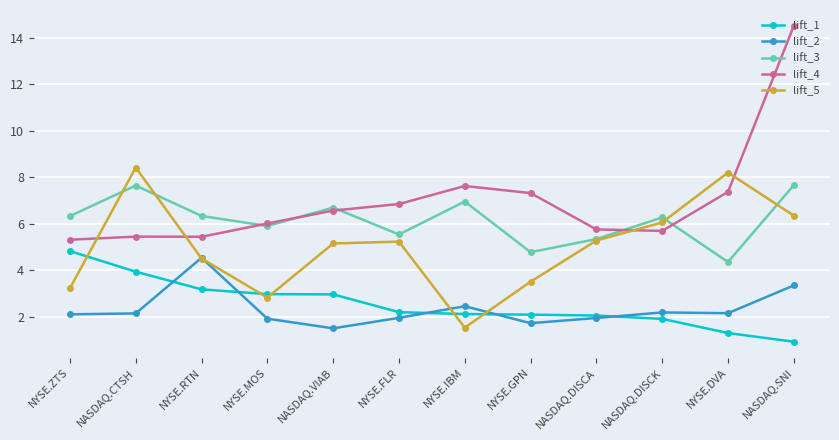

Which series has the largest range (max minus min)?

lift_4